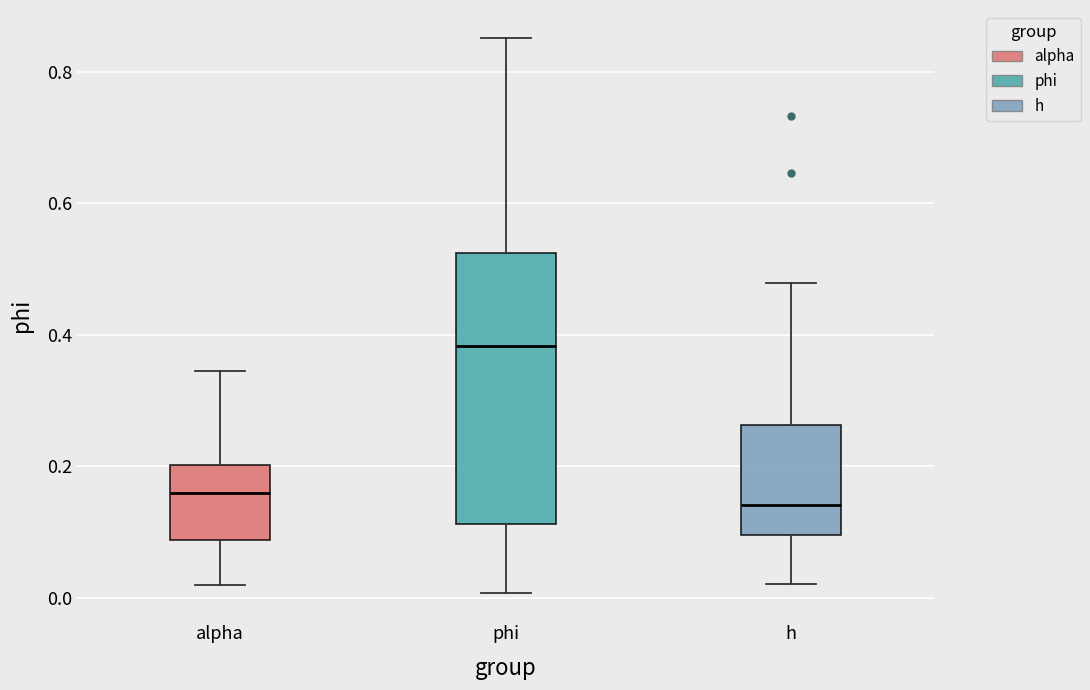

Which box's median line is the highest?

phi